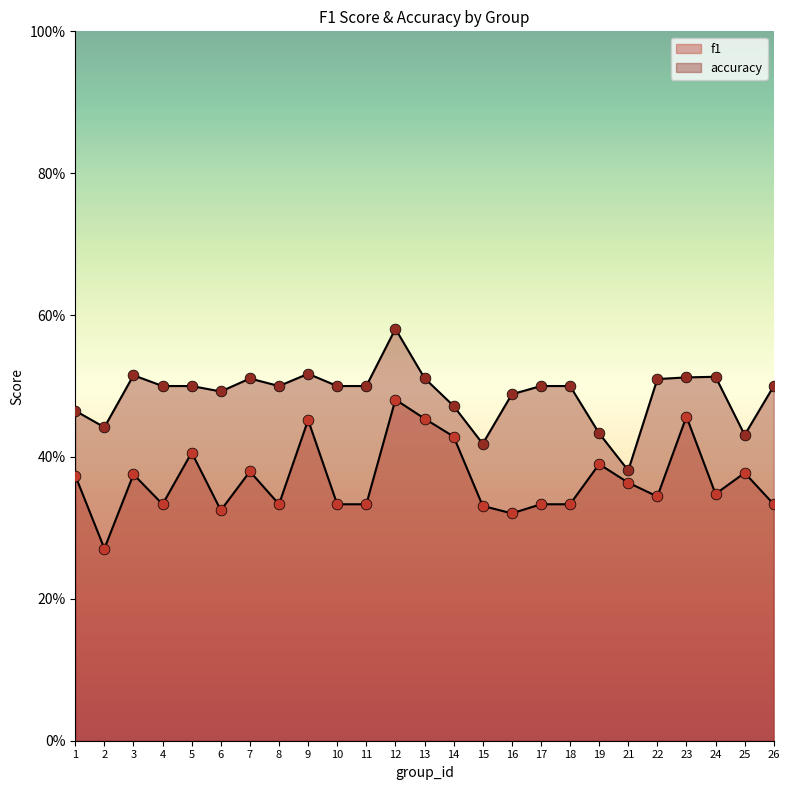

Which series contains the lowest Y value?

f1